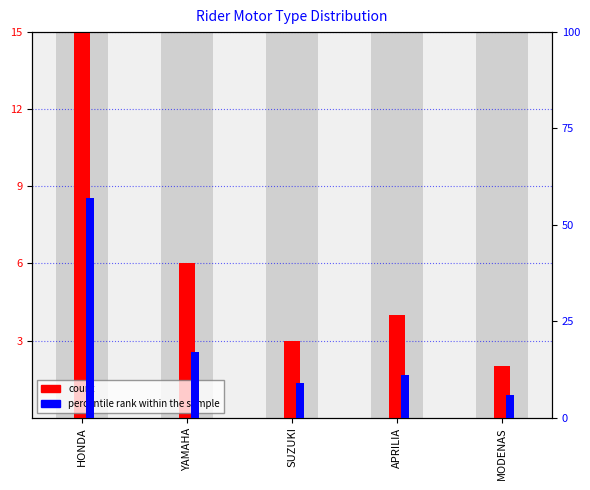

What are all the series names shown in the legend?

count, percentile rank within the sample